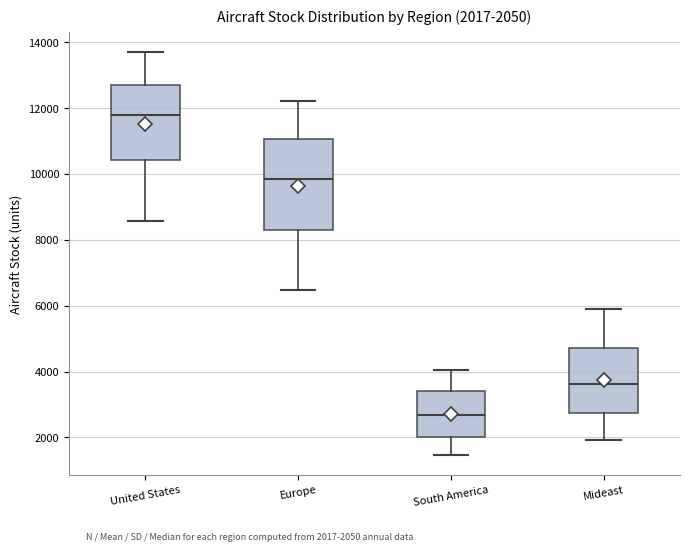

Which box's median line is the lowest?

South America